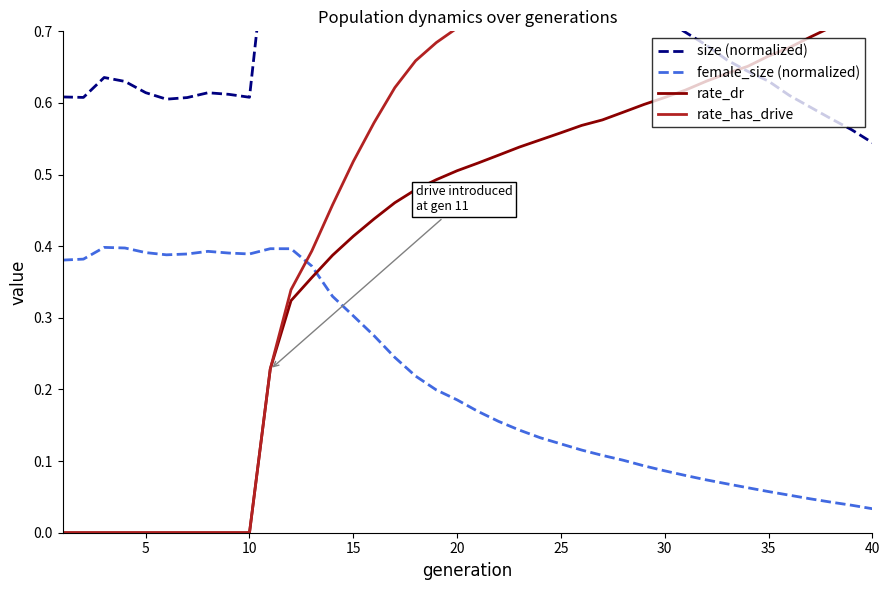

How many series are shown in this chart?

4